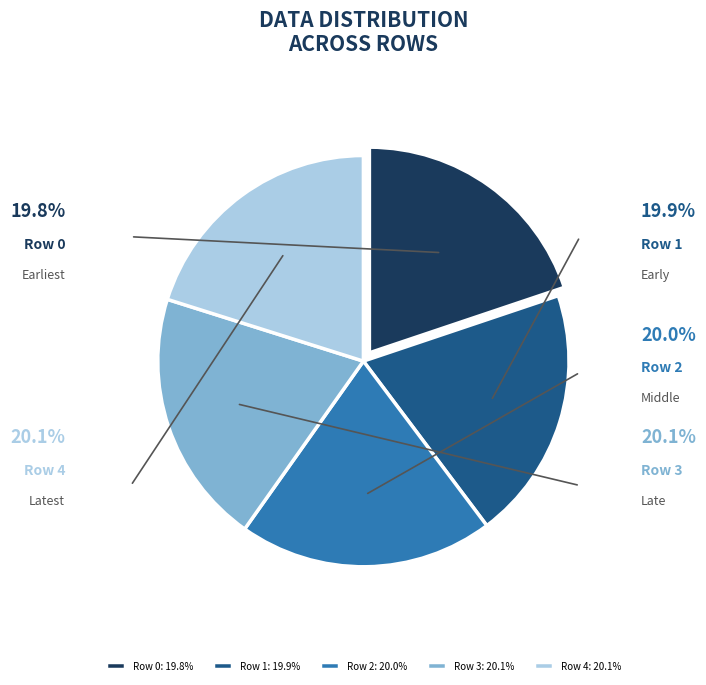

How many slices are in this pie chart?

5